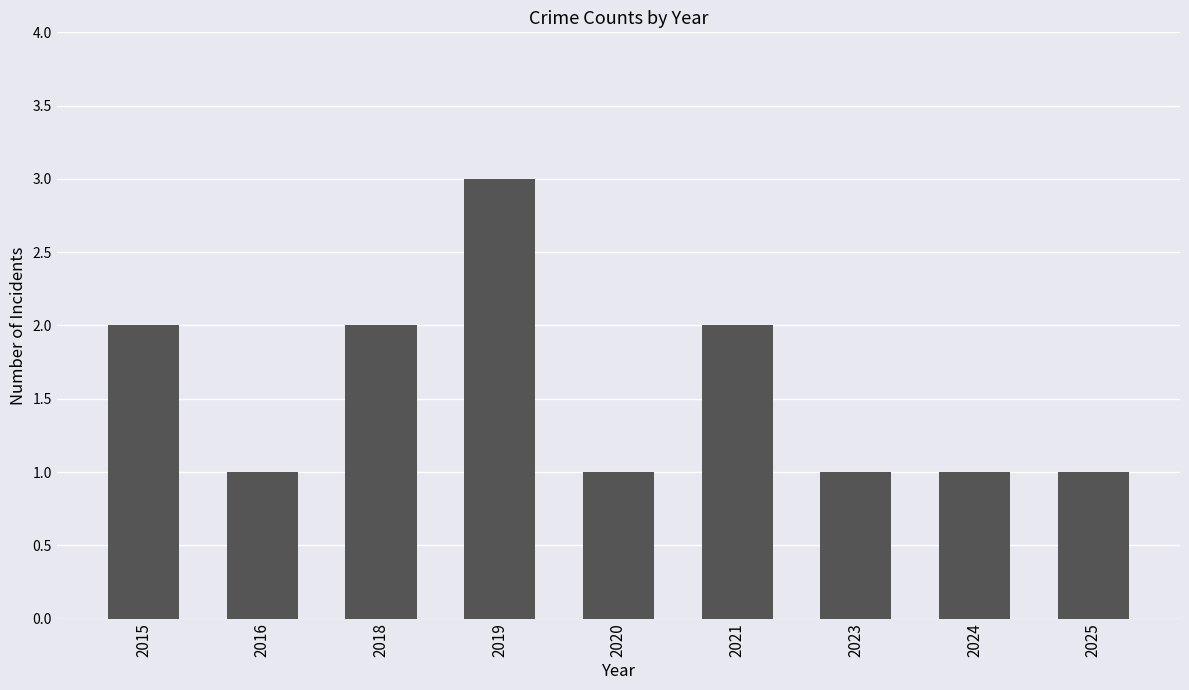

Reading left to right, list all the values displayed in this chart.

2015=2	2016=1	2018=2	2019=3	2020=1	2021=2	2023=1	2024=1	2025=1